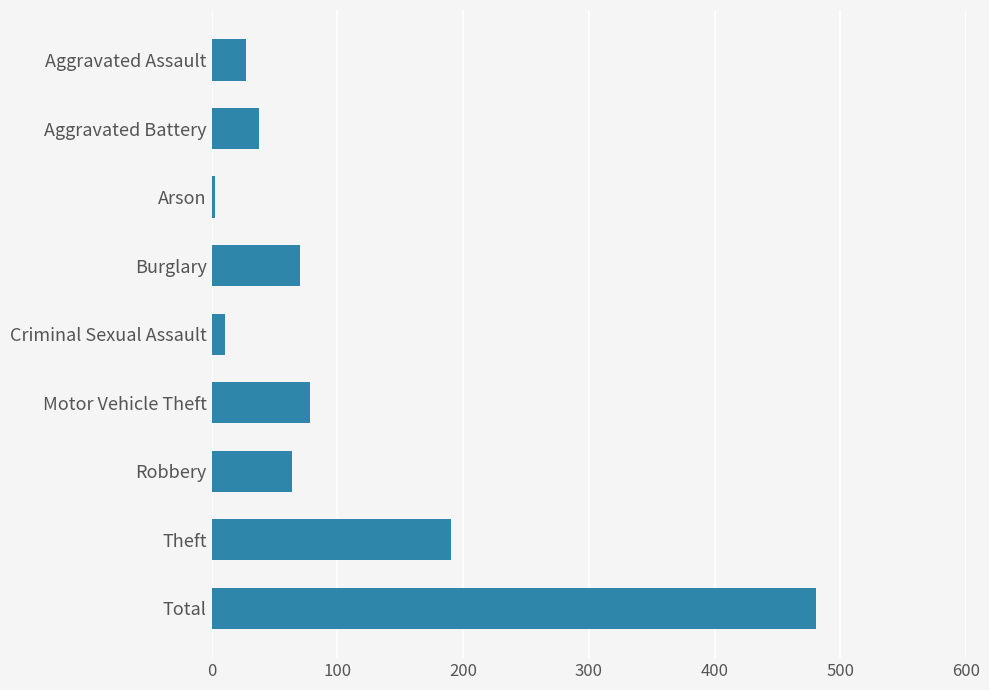

Reading top to bottom, transcribe all the data shown in this chart.

27	38	3	70	11	78	64	190	481